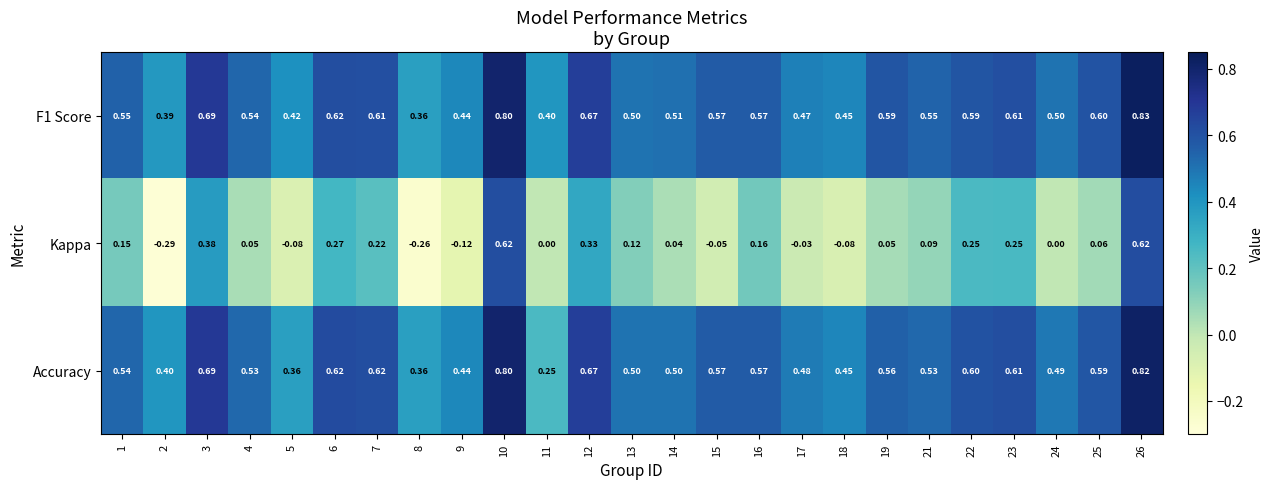

Rank the series by their maximum value, from lowest to highest.

Kappa, Accuracy, F1 Score